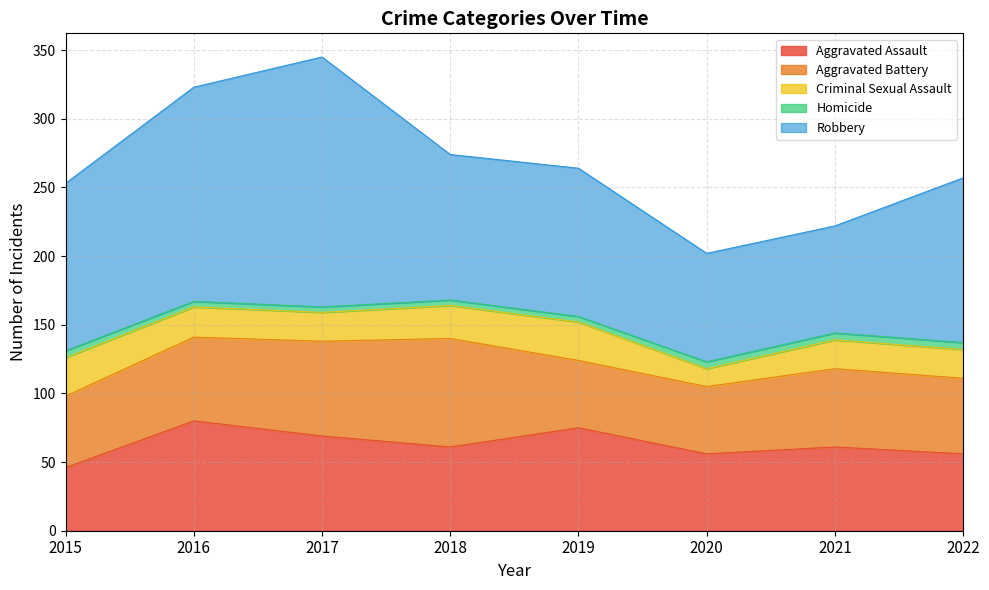

At which label does Aggravated Assault reach its peak?

2016